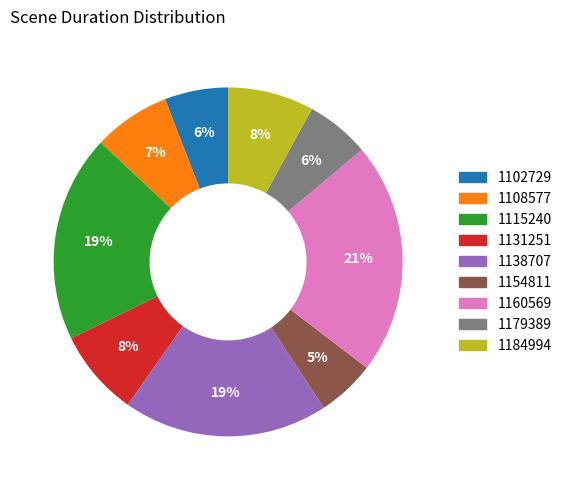

Count the number of slices in the pie.

9